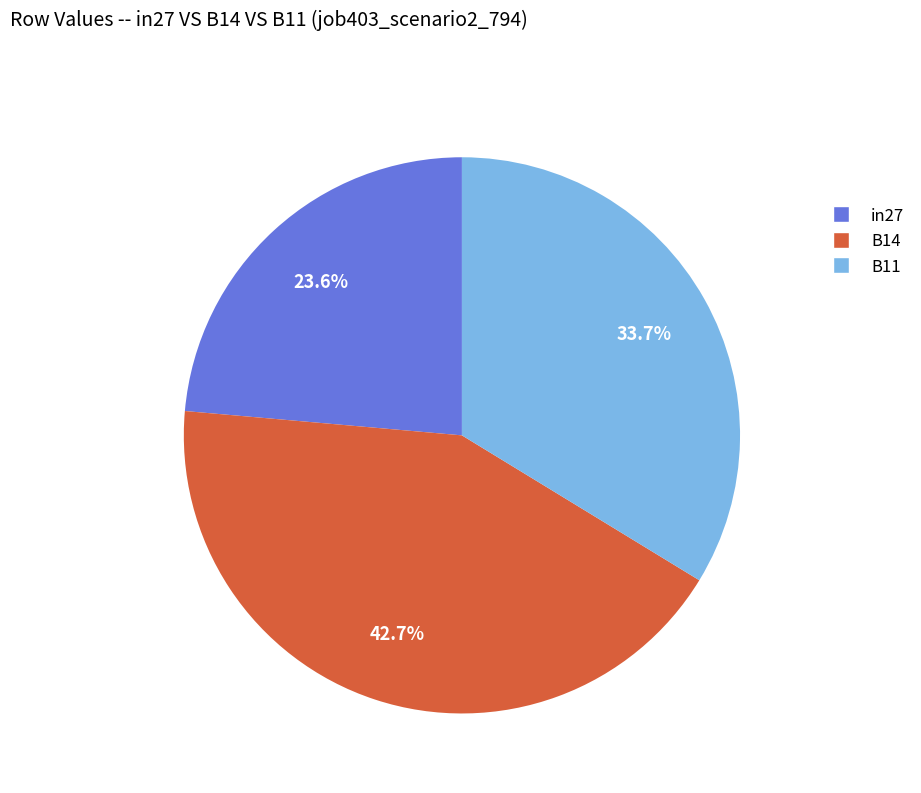

Does in27 represent more than half of the total?

No